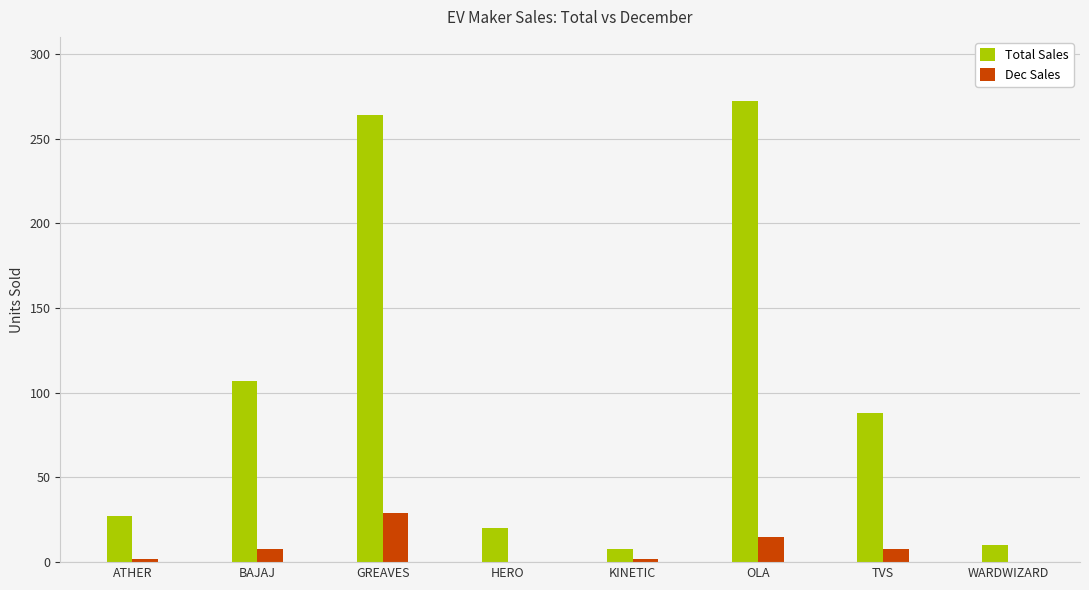

Which series has the largest total across all categories?

Total Sales